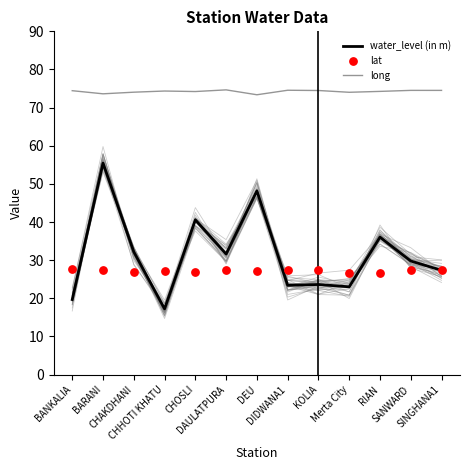

Which series has the widest spread of Y values?

water_level (in m)